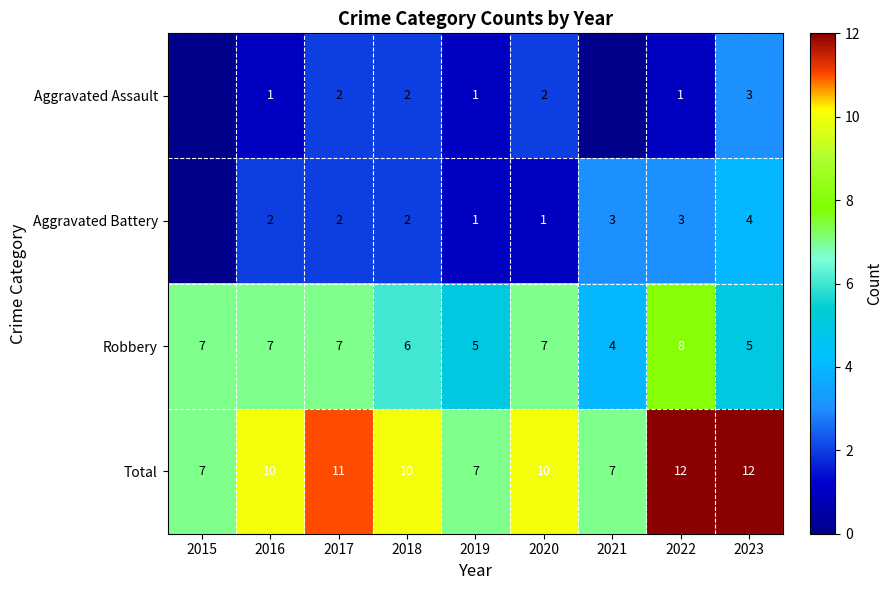

Is it true that Aggravated Battery equals 2 at 2017?

True